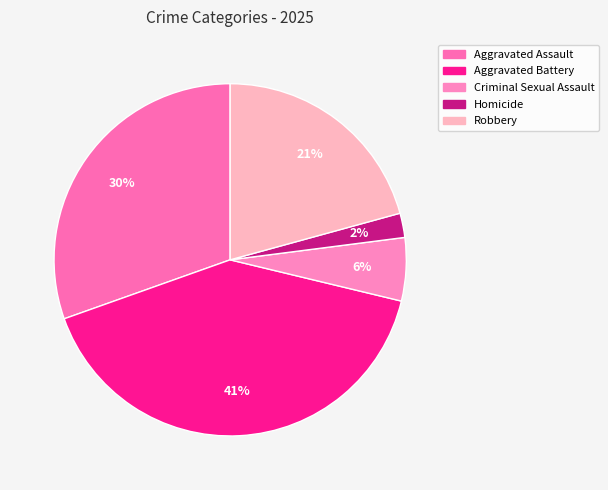

What is the ratio of the value at Criminal Sexual Assault to the value at Aggravated Assault?

0.2